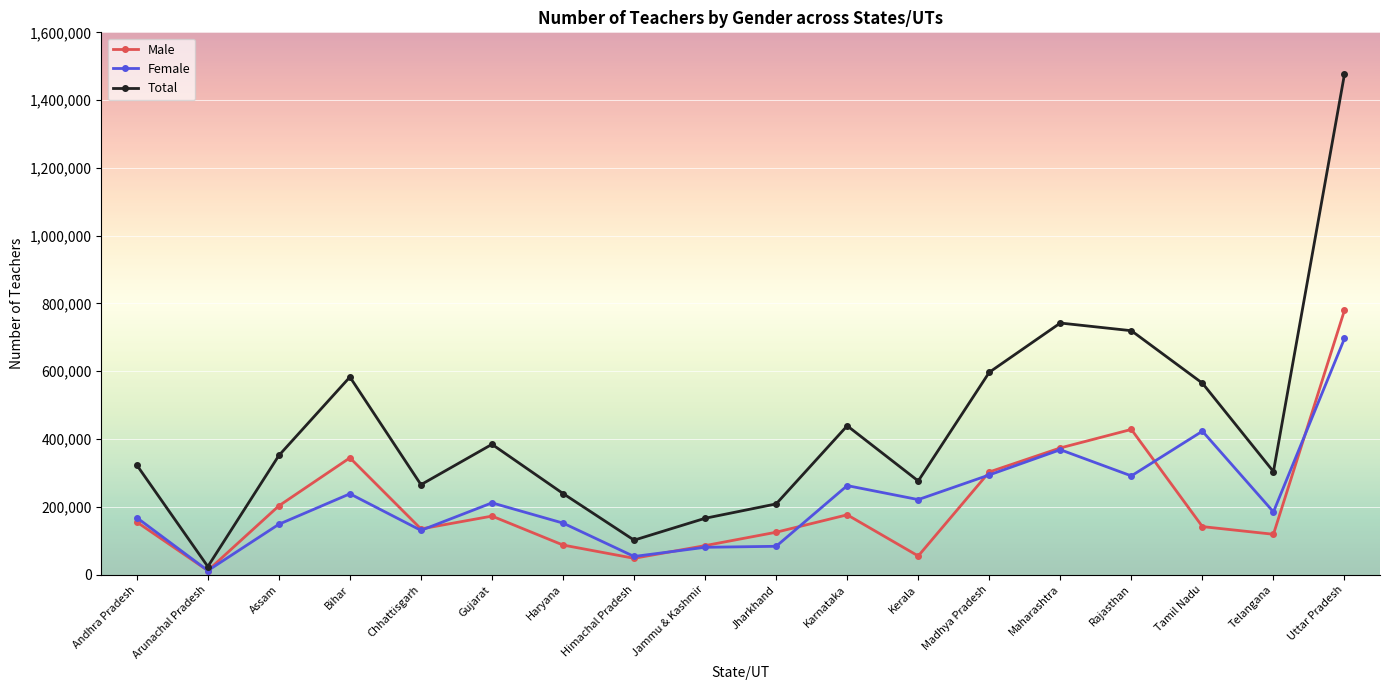

Which series has the largest total across all categories?

Total